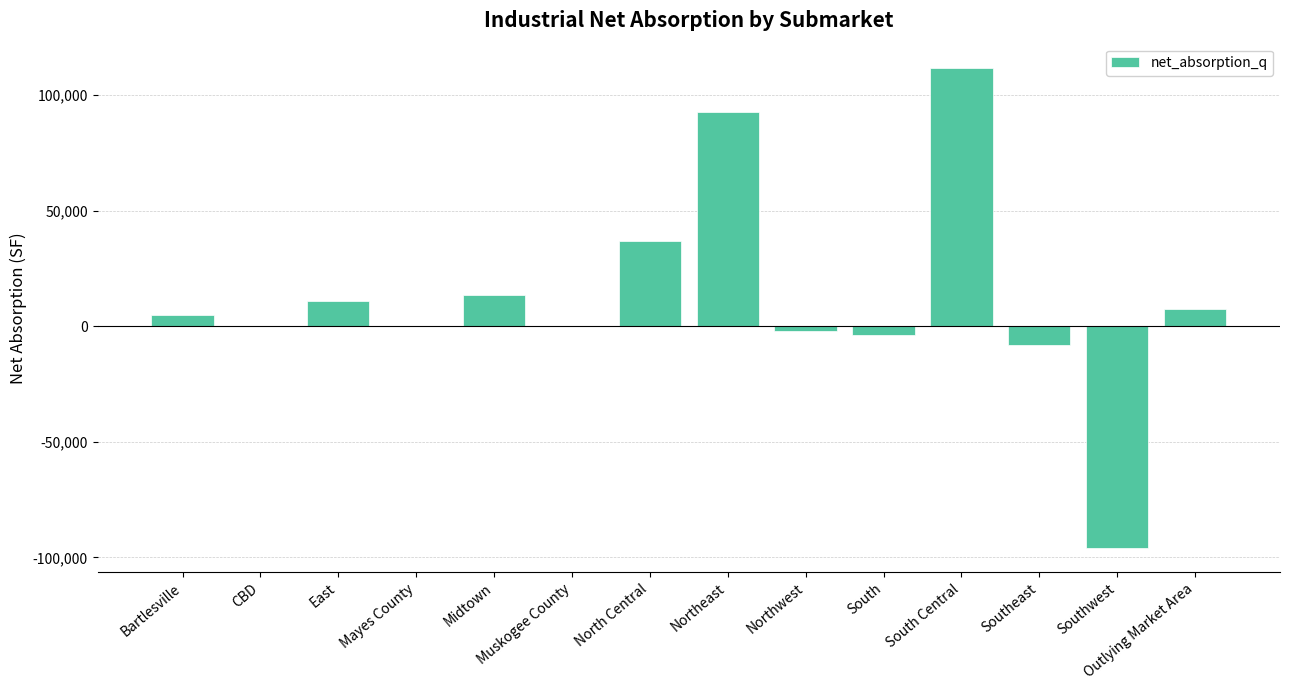

The chart shows a value of 4945 at Midtown. True or false?

False